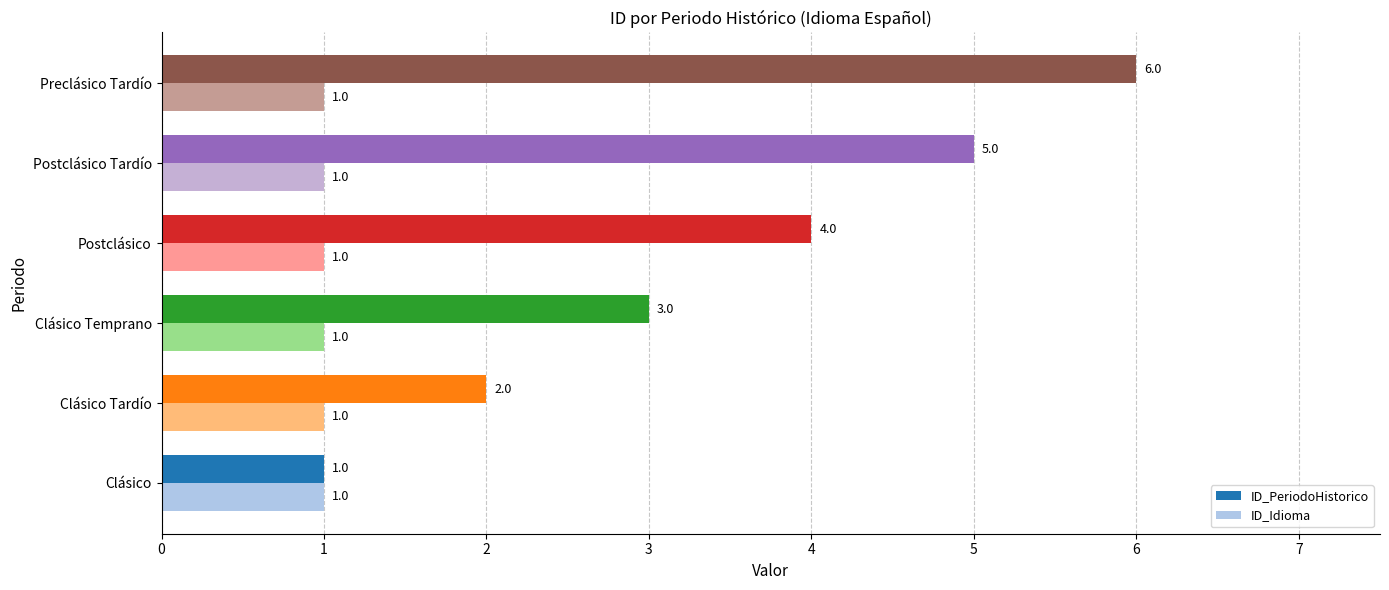

Which series has the largest range (max minus min)?

ID_PeriodoHistorico